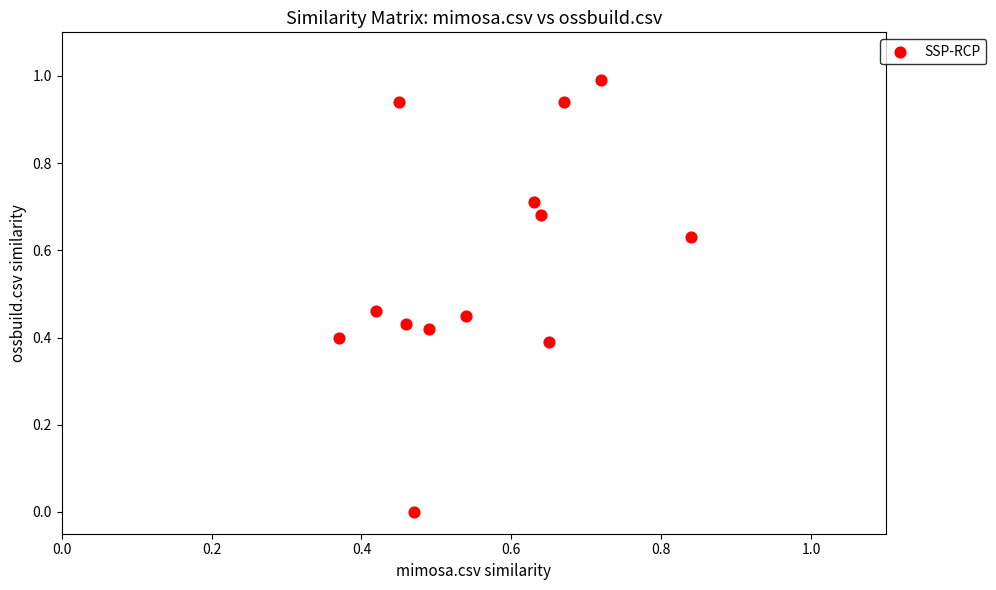

What is the range of Y values (max minus min)?

1.0